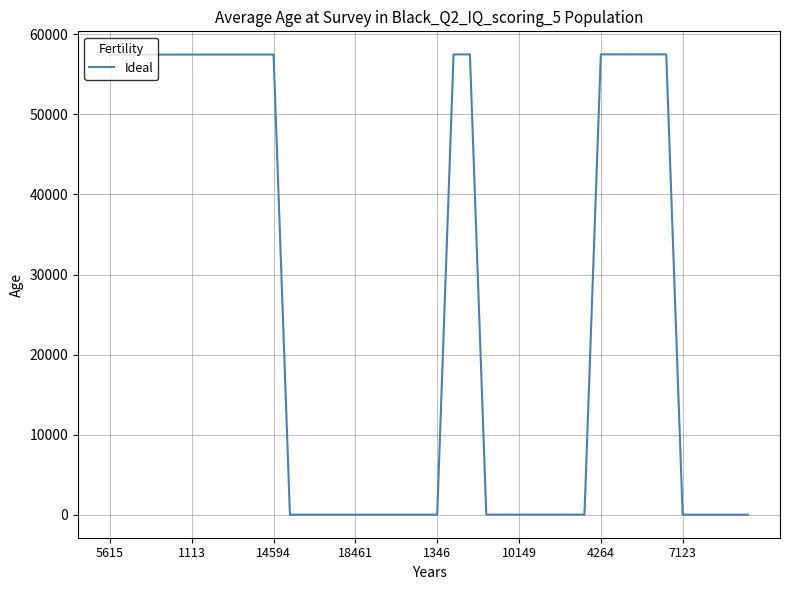

What is the greatest value displayed?

57495